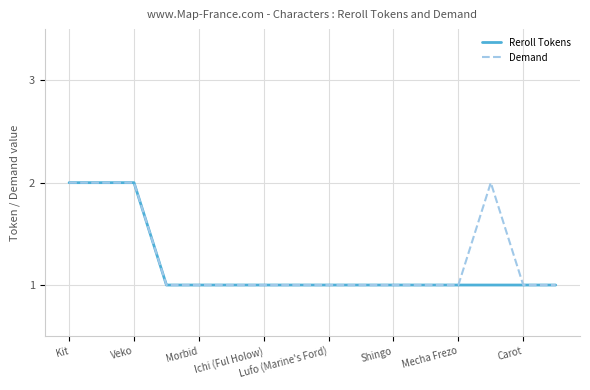

Which category has the highest value in the Reroll Tokens series?

Kit